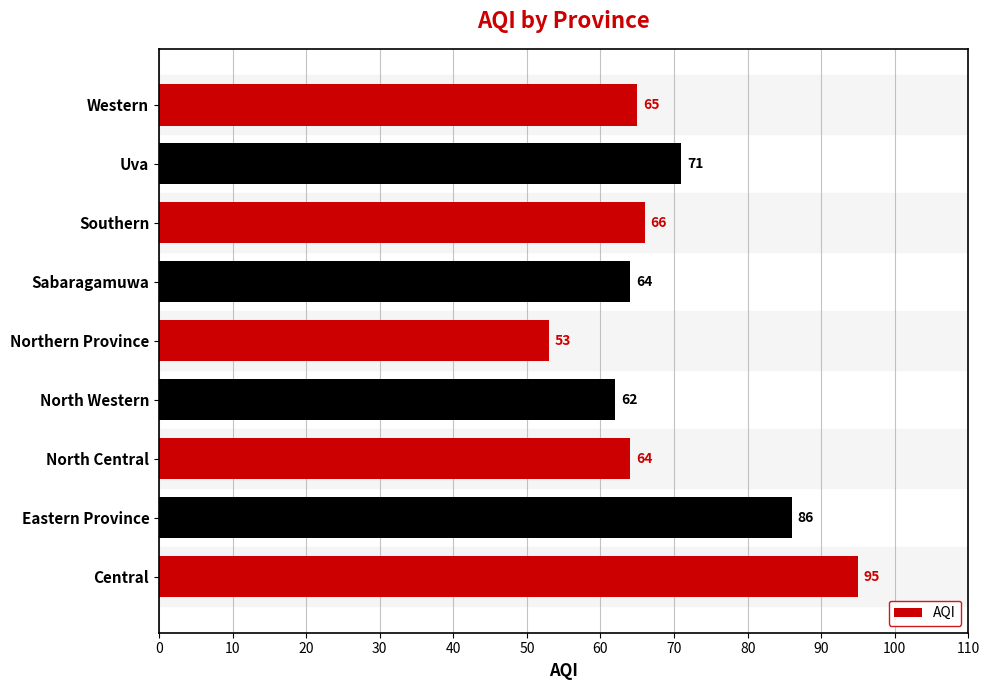

True or false: the data shows 86 at Eastern Province.

True